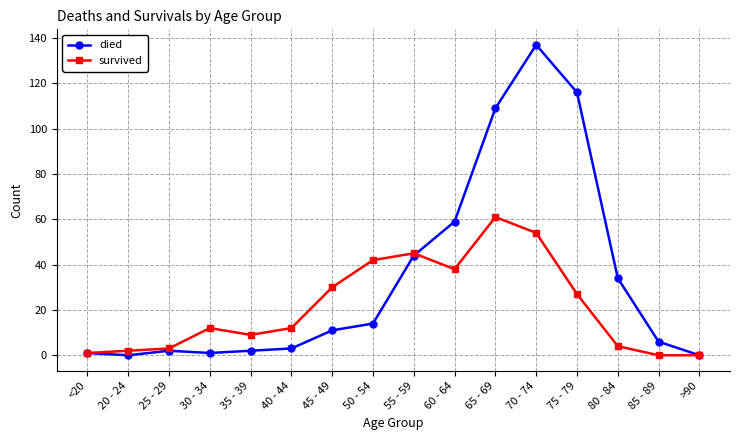

List the series in order of their overall mean, lowest first.

survived, died